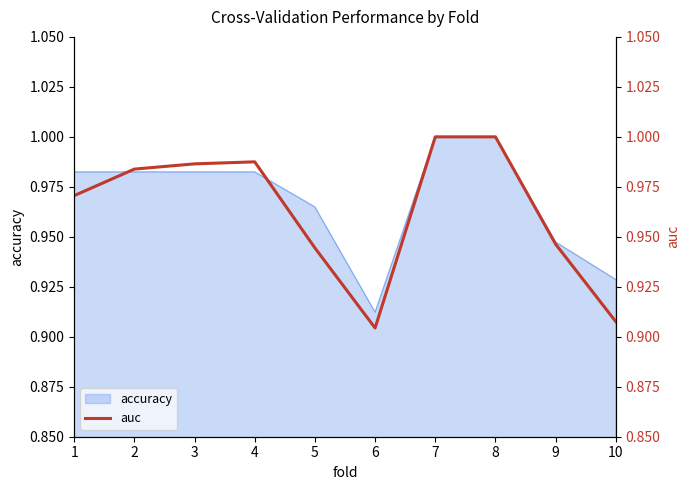

The value of accuracy at 10 is 1.4. True or false?

False